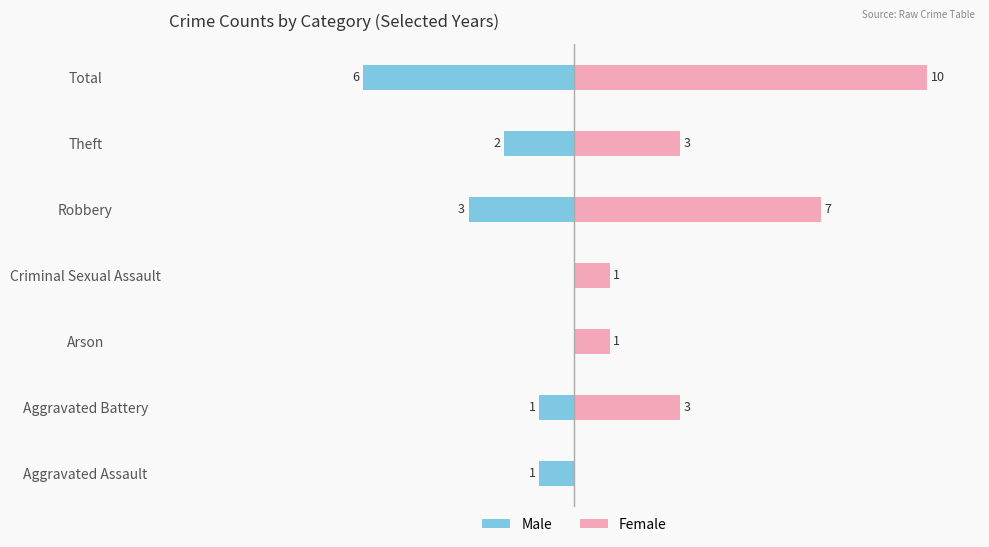

Rank the series by their average value, from lowest to highest.

Male, Female